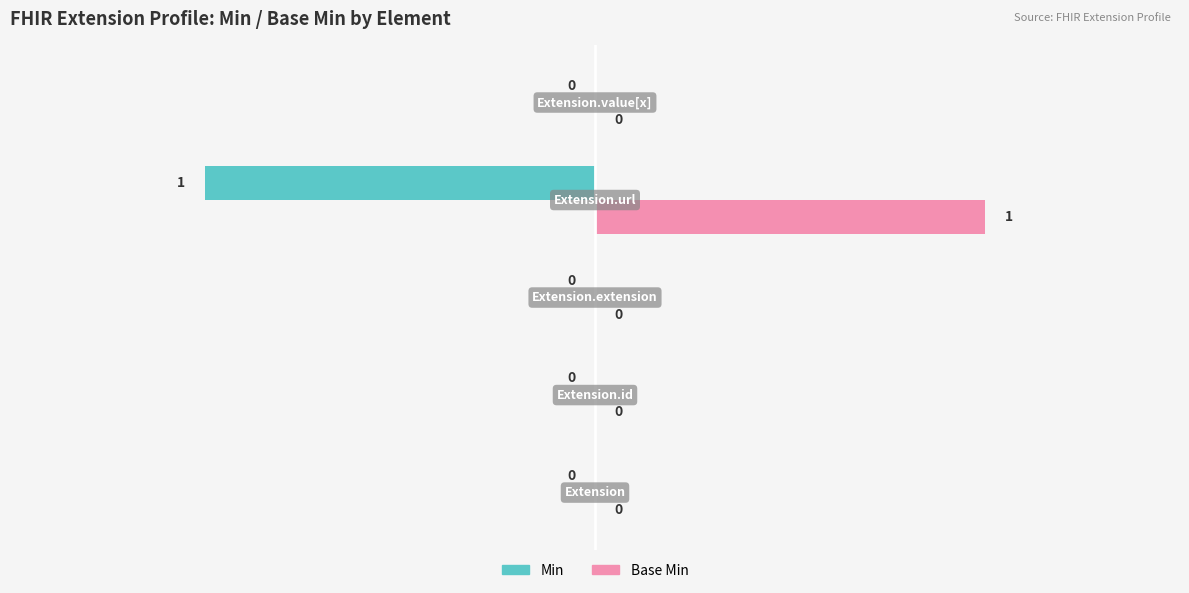

Which series has the largest total across all categories?

Base Min